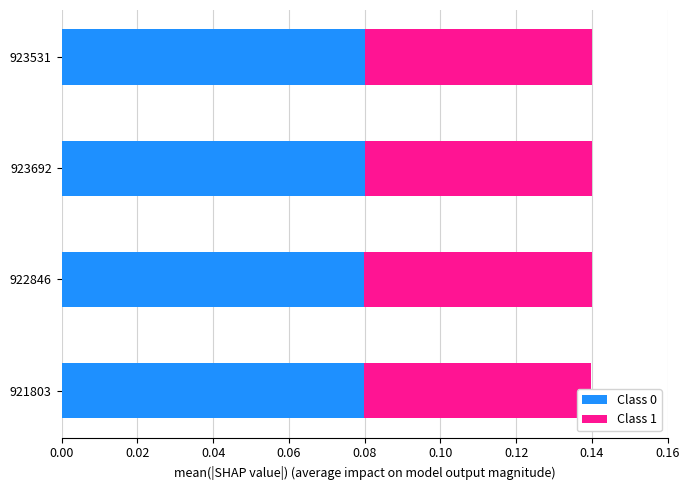

True or false: Class 1 has a value of 0.8 at 0.02.

False